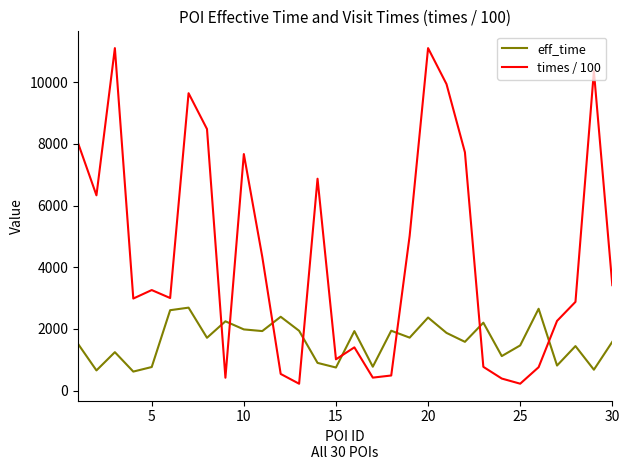

Which series has the largest range (max minus min)?

times / 100